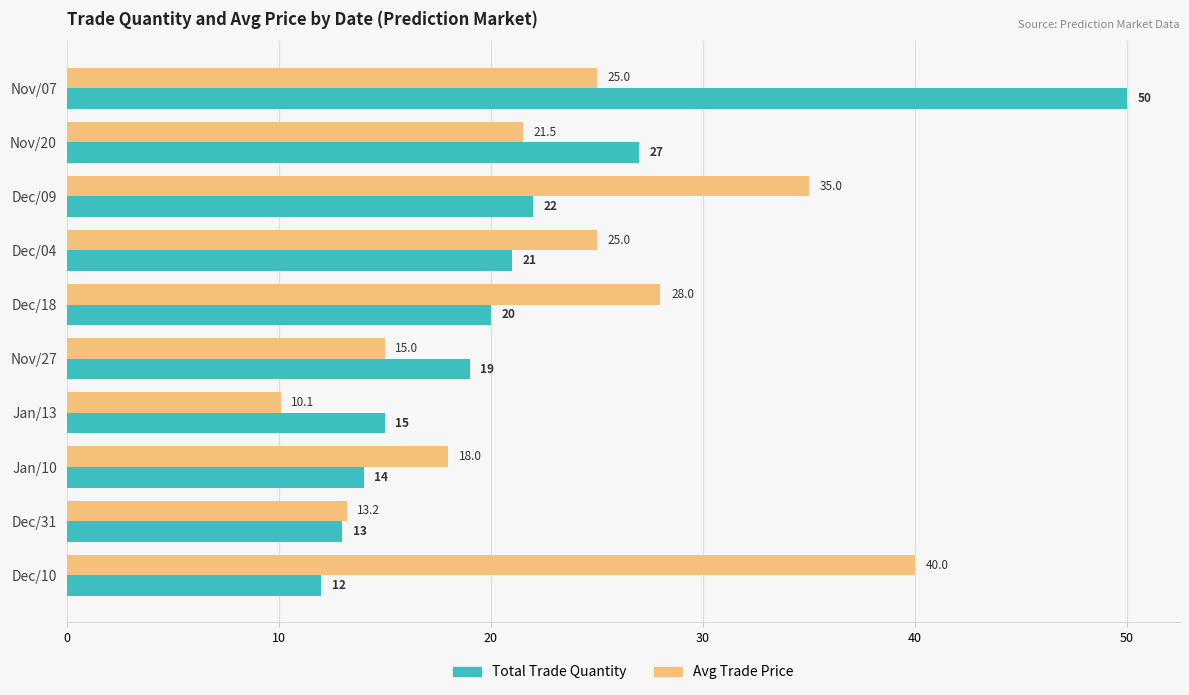

At which label does Total Trade Quantity reach its minimum?

Dec/10